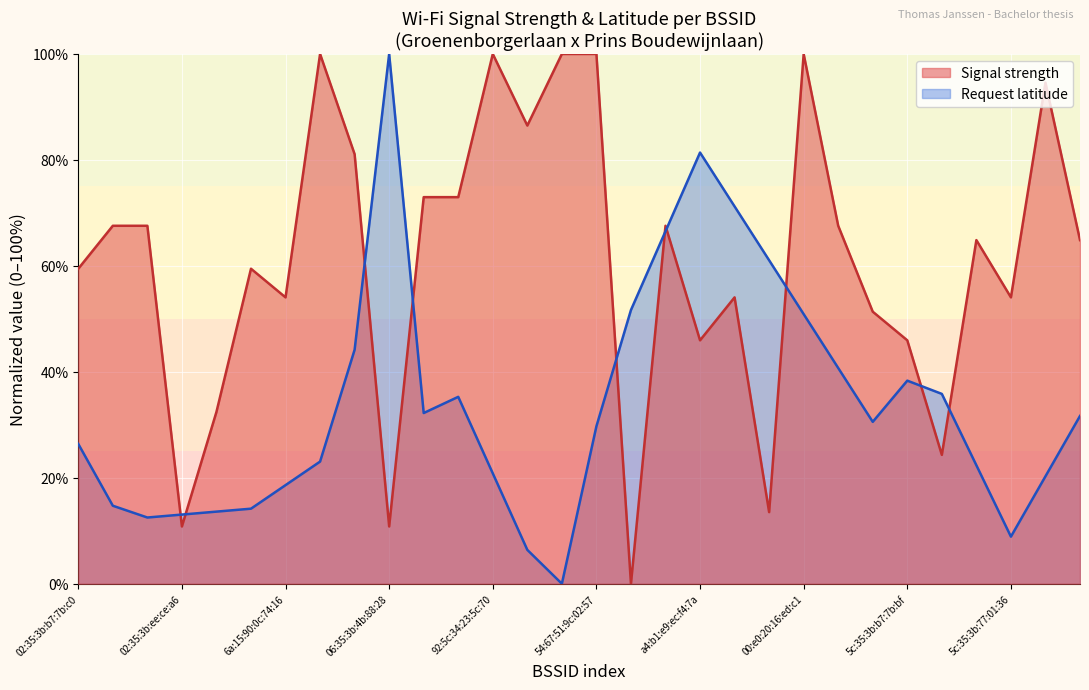

What is the difference between the maximum and second lowest values?

89.2